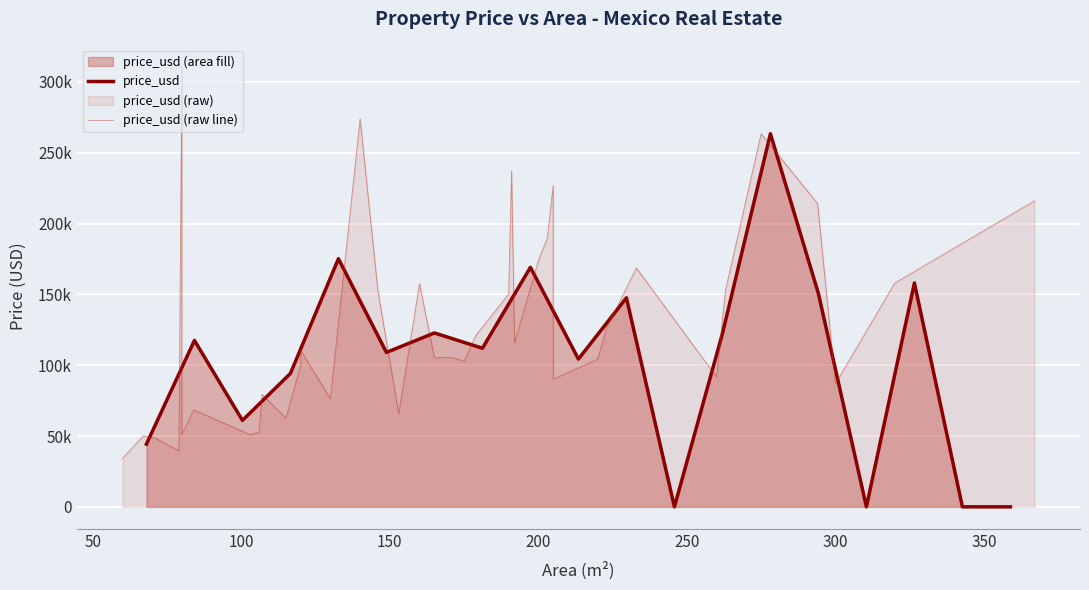

True or false: area_m2 has a value of 366.5 at 28.

False